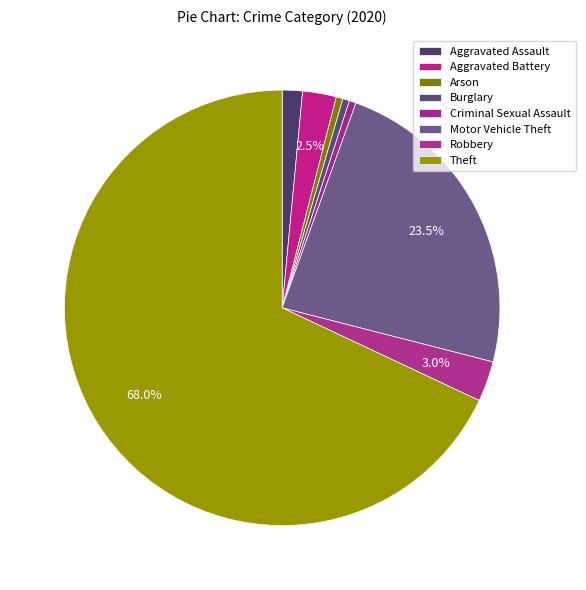

Which category has the biggest portion of the pie?

Theft